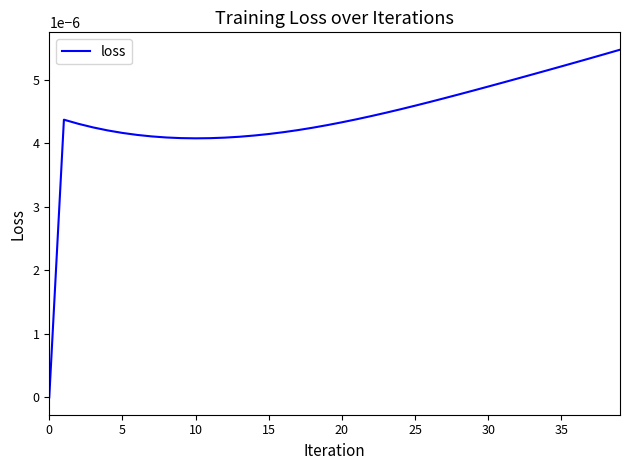

True or false: there are more than 0 points higher than both neighbors.

True